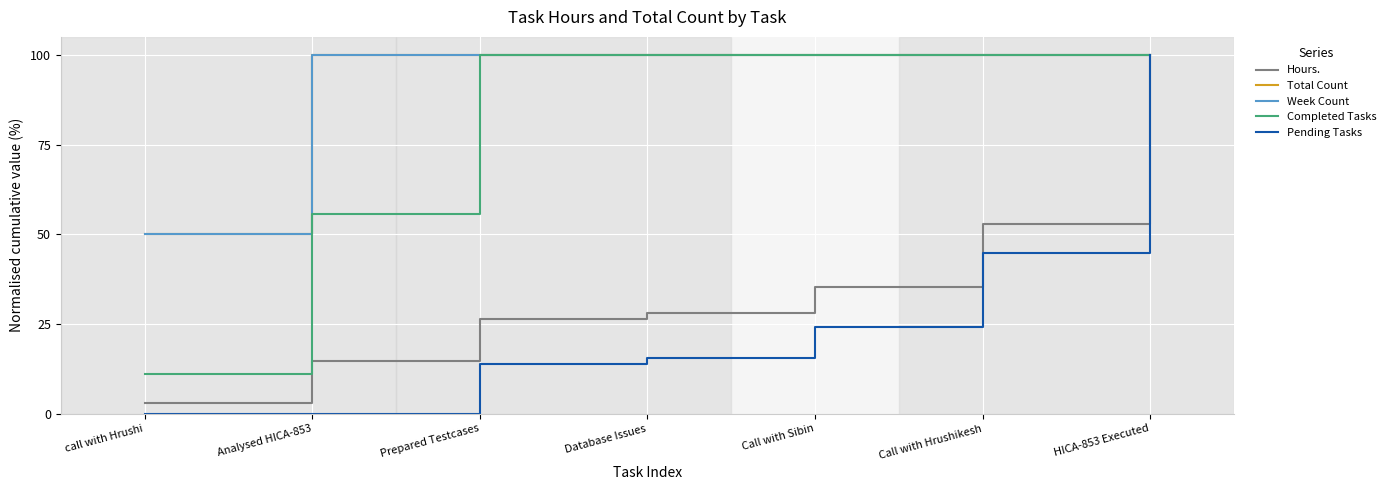

The Total Count series shows 171.1 at Call with Hrushikesh. True or false?

False